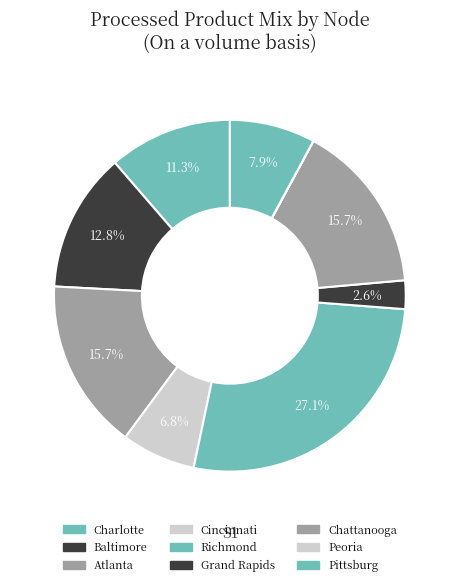

What is the largest slice in the pie chart?

Richmond